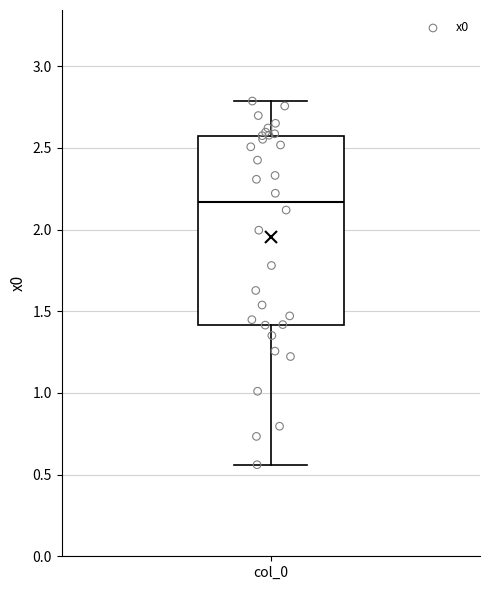

Where is the upper edge of the box for col_0 on the y-axis? The values are not printed on the chart, so give them approximately, as read against the axis.

2.60